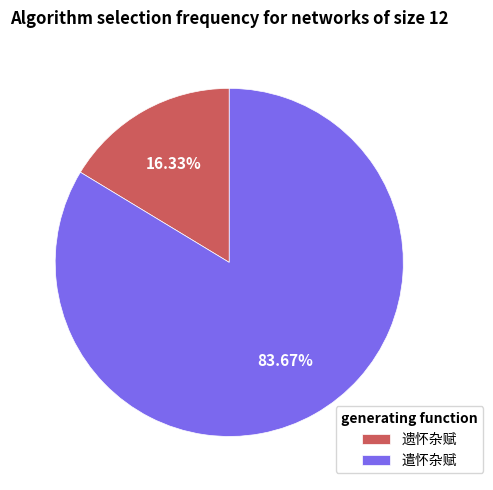

What is the smallest slice in the pie chart?

遗怀杂赋